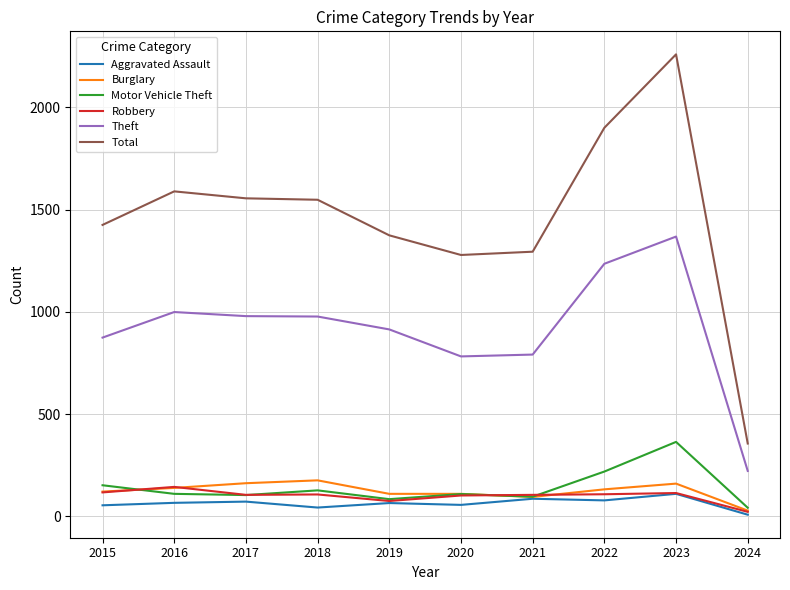

Count the number of data series in this chart.

6